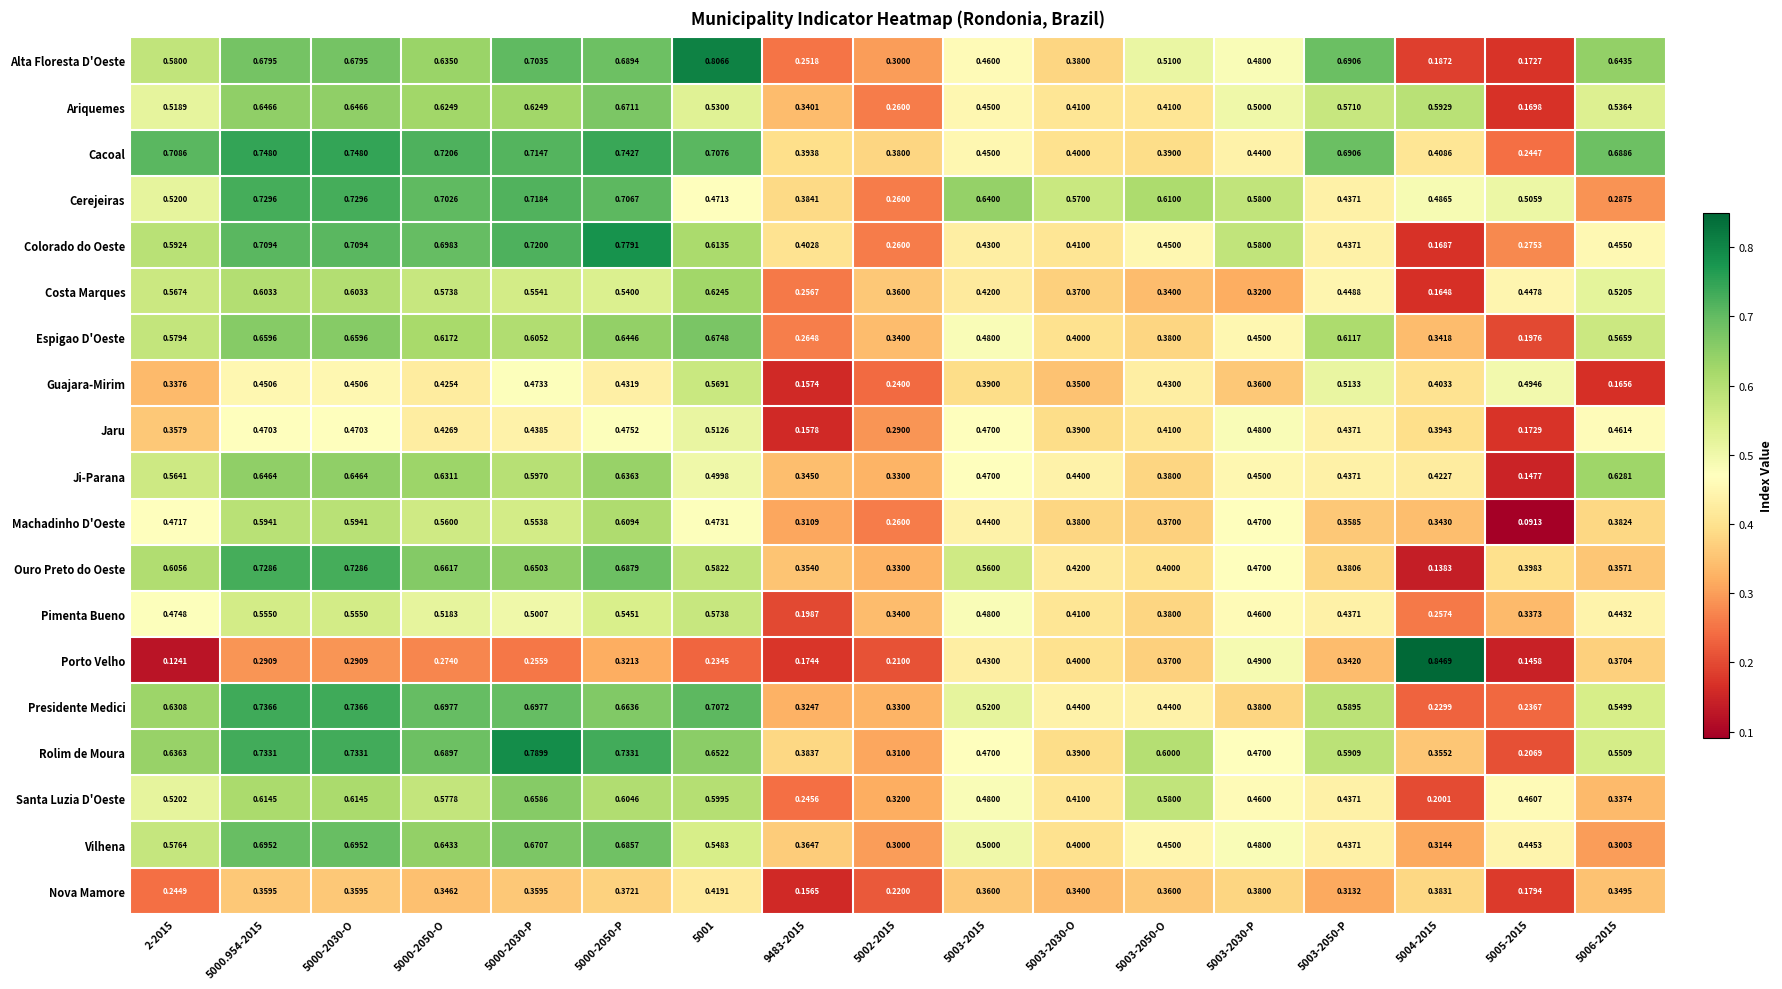

List the series in order of their peak value, highest first.

Porto Velho, Alta Floresta D'Oeste, Rolim de Moura, Colorado do Oeste, Cacoal, Presidente Medici, Cerejeiras, Ouro Preto do Oeste, Vilhena, Espigao D'Oeste, Ariquemes, Santa Luzia D'Oeste, Ji-Parana, Costa Marques, Machadinho D'Oeste, Pimenta Bueno, Guajara-Mirim, Jaru, Nova Mamore